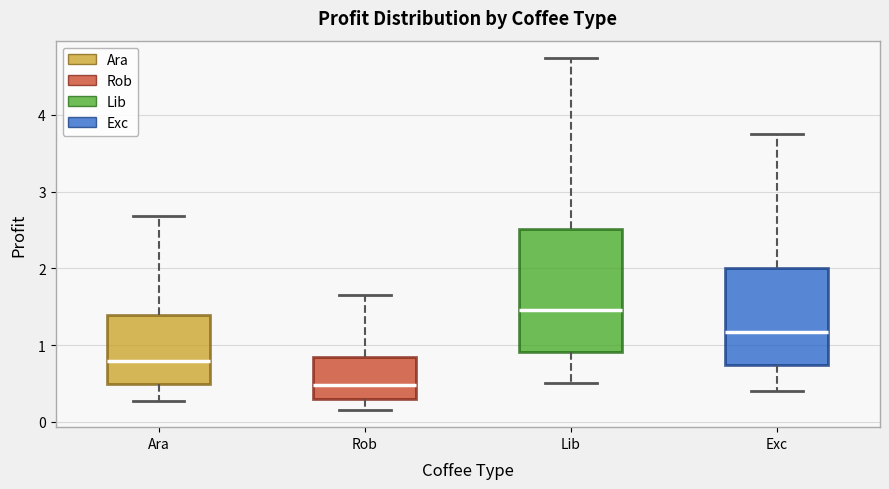

Where does the lower whisker of the box for Rob end on the y-axis? The values are not printed on the chart, so give them approximately, as read against the axis.

0.2